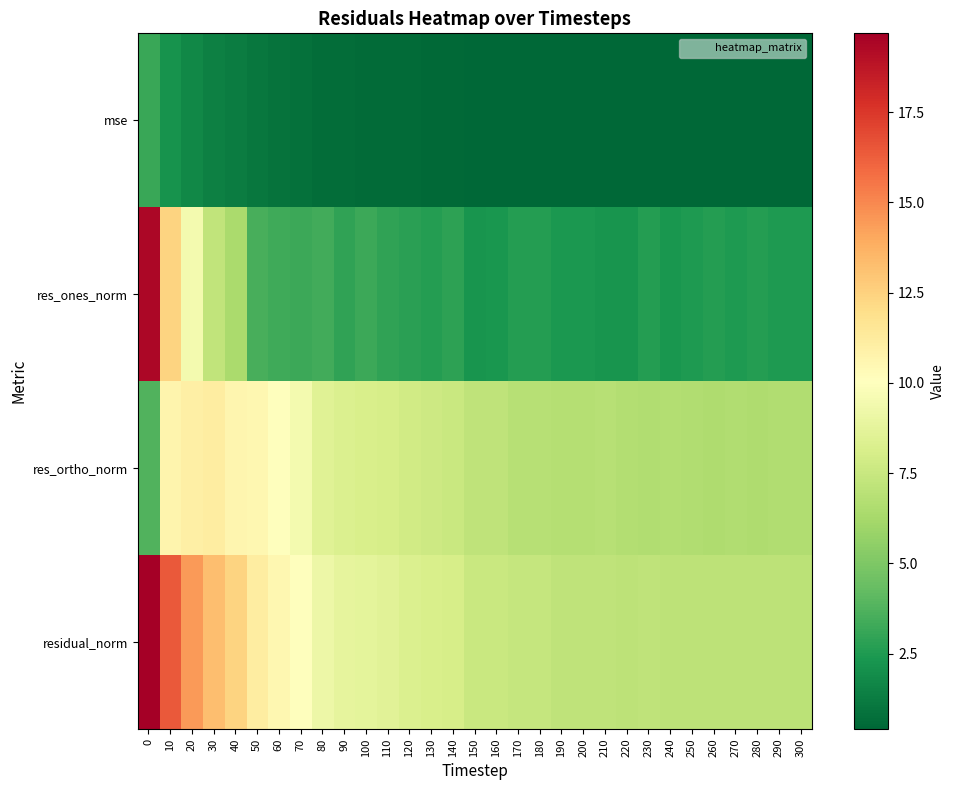

List the series in order of their overall mean, highest first.

residual_norm, res_ortho_norm, res_ones_norm, mse